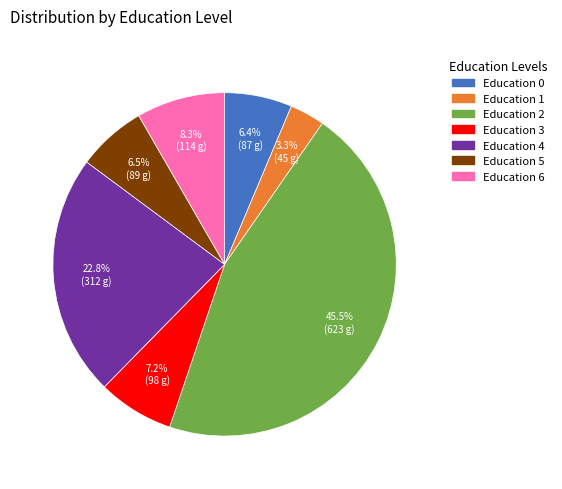

To the nearest percent, what portion does Education 4 represent?

23%